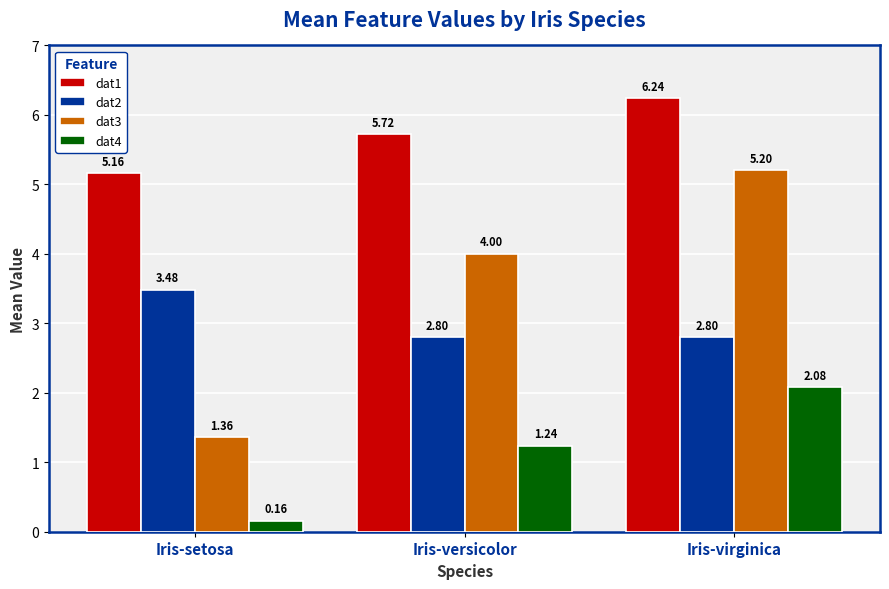

At Iris-setosa, list the series in order from smallest to largest.

dat4, dat3, dat2, dat1